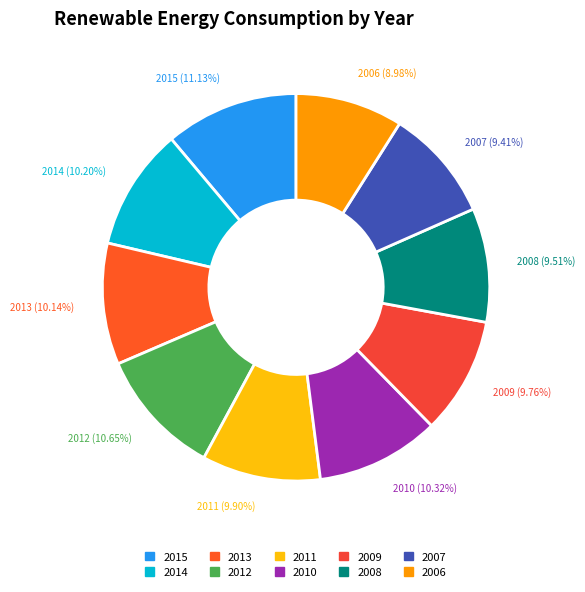

True or false: 2011 accounts for 10% of the total.

True